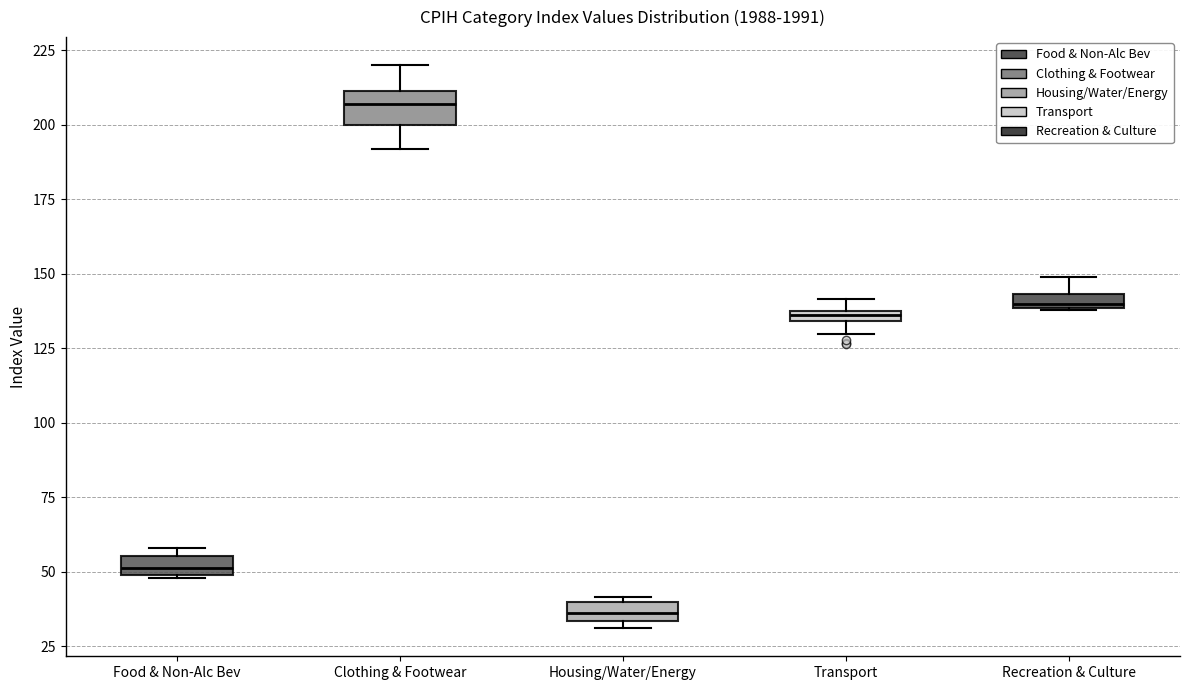

Where is the lower edge of the box for Transport on the y-axis? The values are not printed on the chart, so give them approximately, as read against the axis.

135